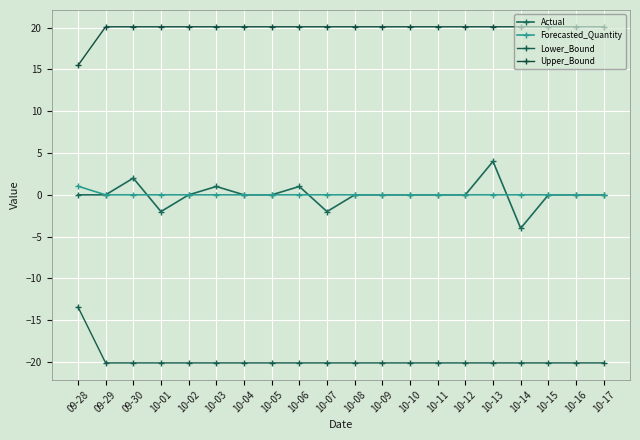

What is the difference between the maximum and second lowest values in the Forecasted_Quantity series?

1.0